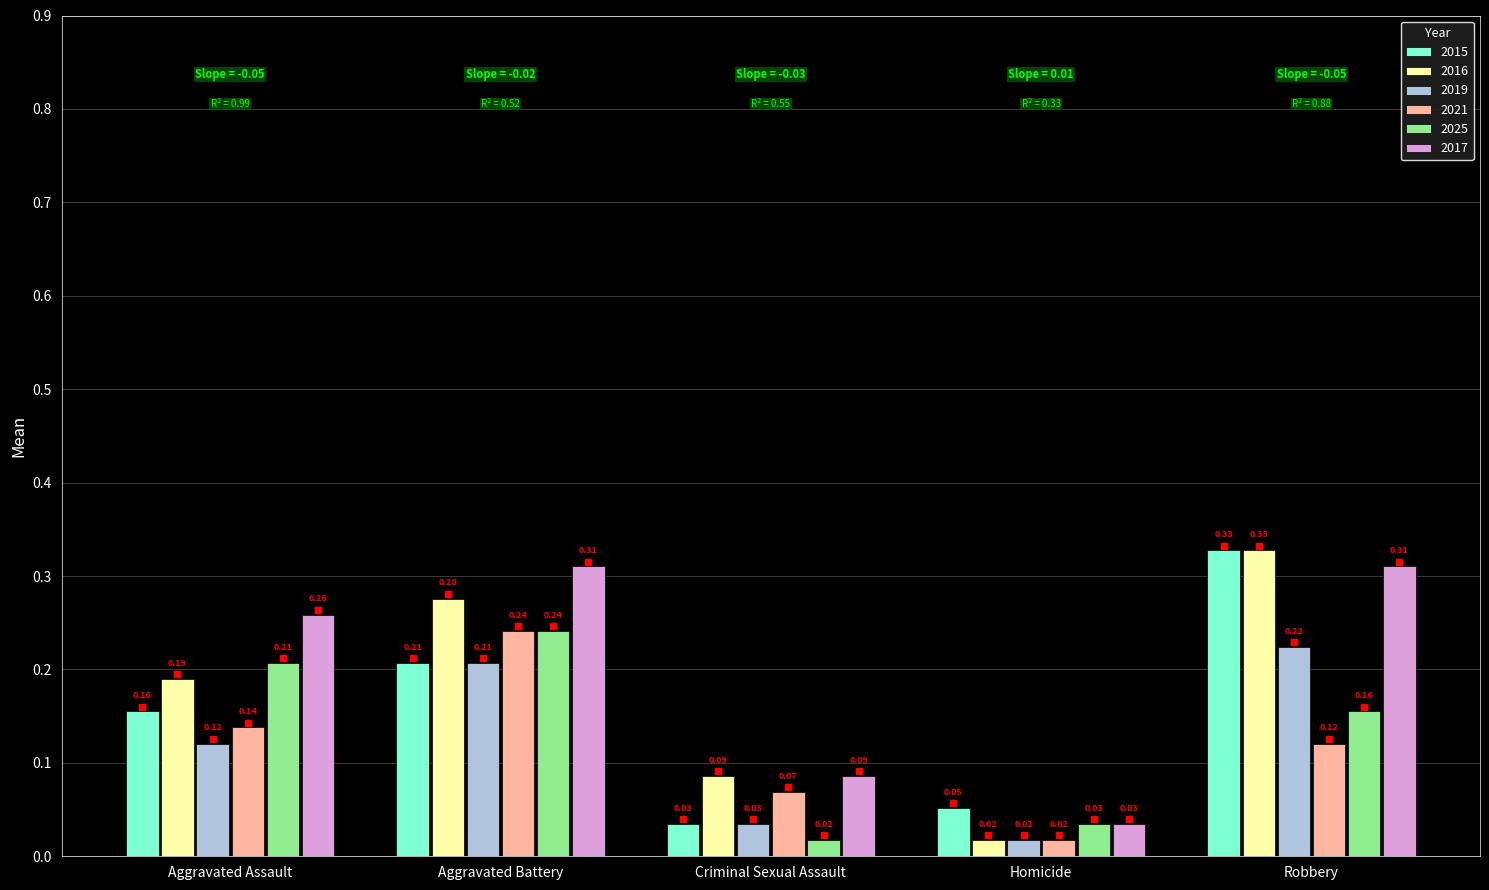

Which category has the lowest value in the 2015 series?

Criminal Sexual Assault